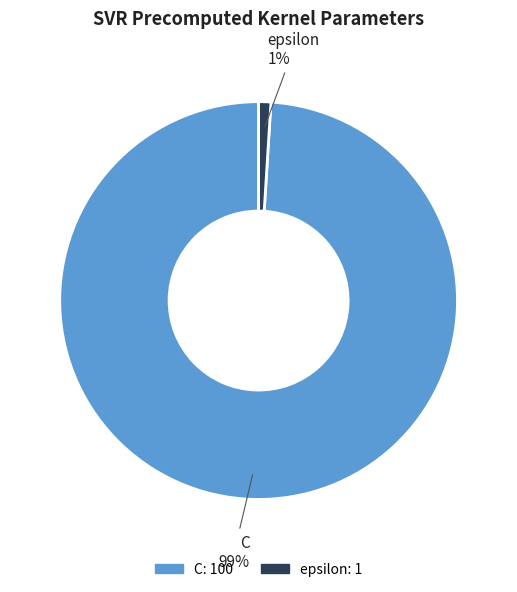

Rank the categories by value from highest to lowest.

C, epsilon